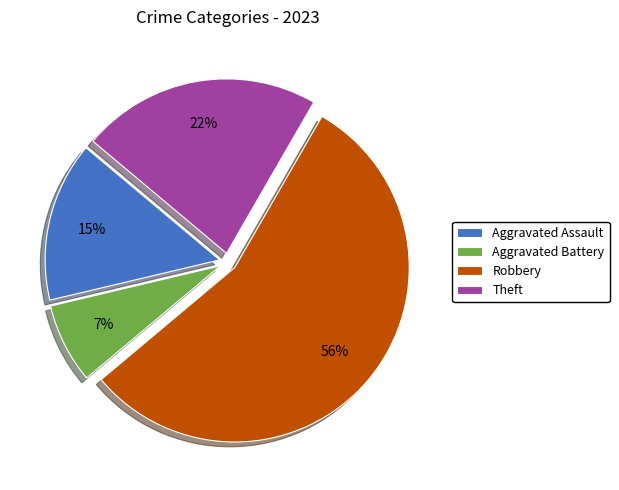

Is it true that Aggravated Assault is 1% of the pie?

False